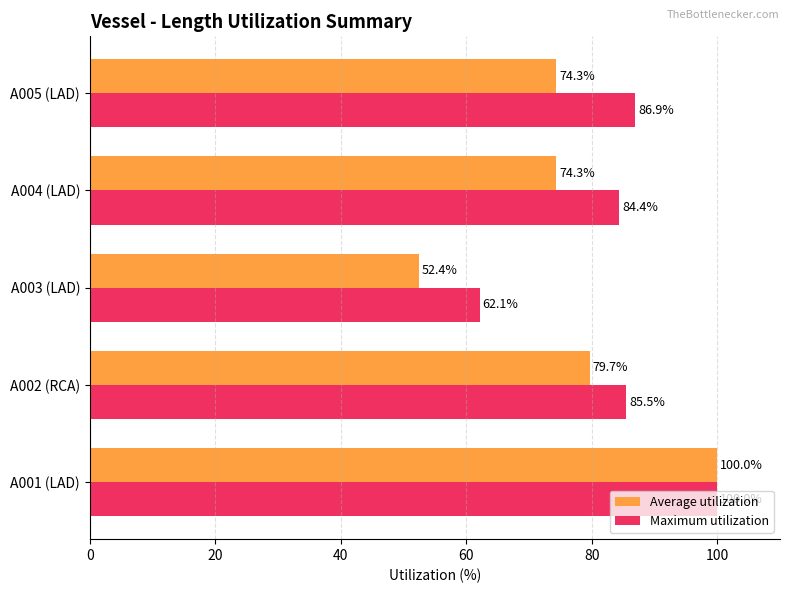

What is the lowest value of the Average utilization series?

52.4